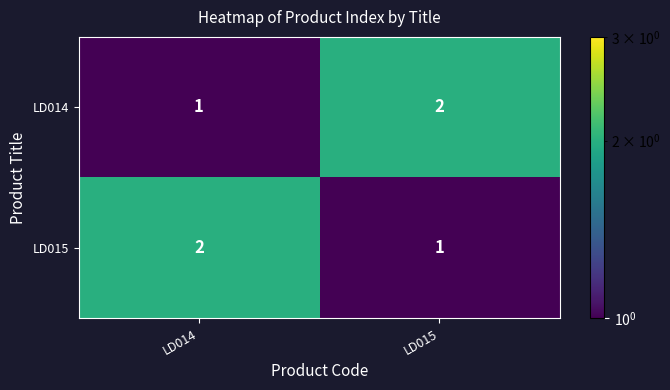

At which label does LD014 reach its peak?

LD015